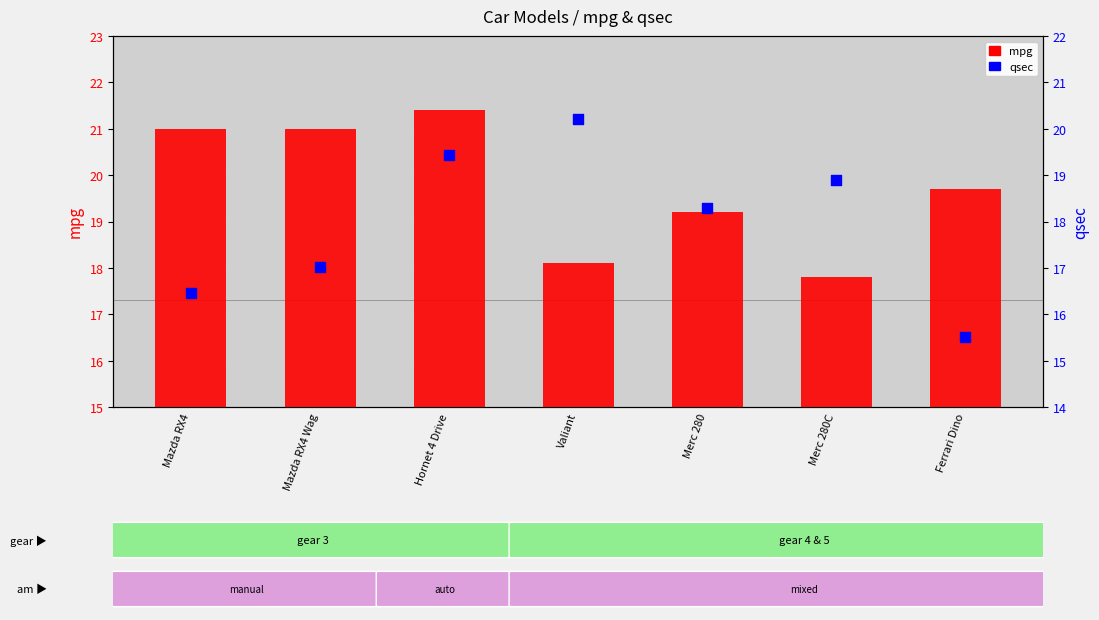

Which series has the largest total across all categories?

mpg